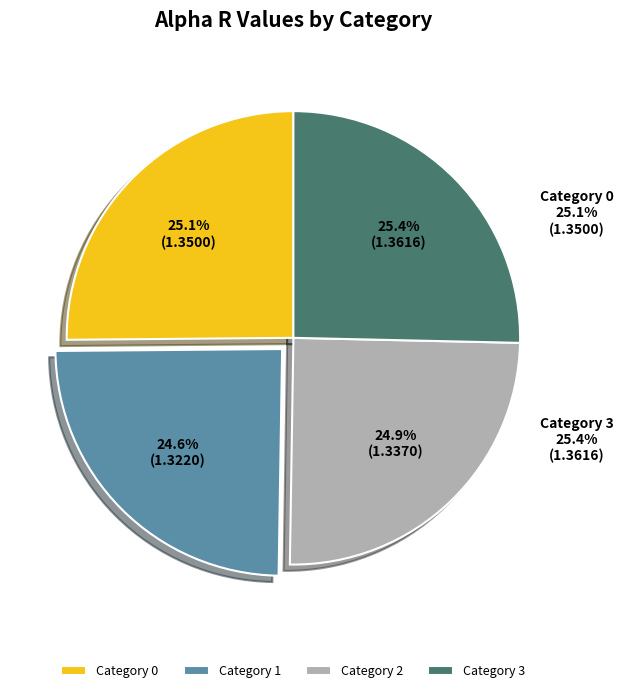

Count the number of slices in the pie.

4